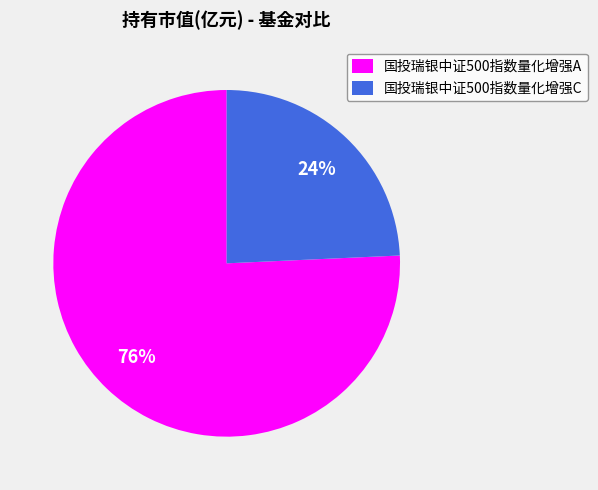

What percentage is the 国投瑞银中证500指数量化增强C slice, to the nearest percent?

24%